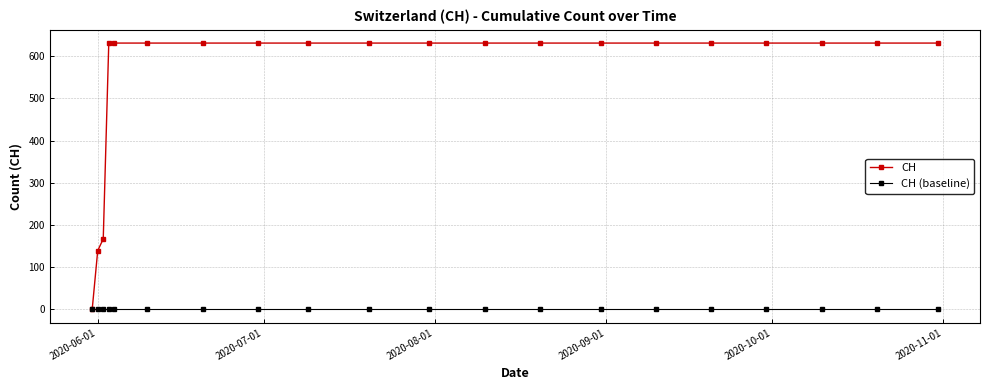

Which series has the largest total across all categories?

CH